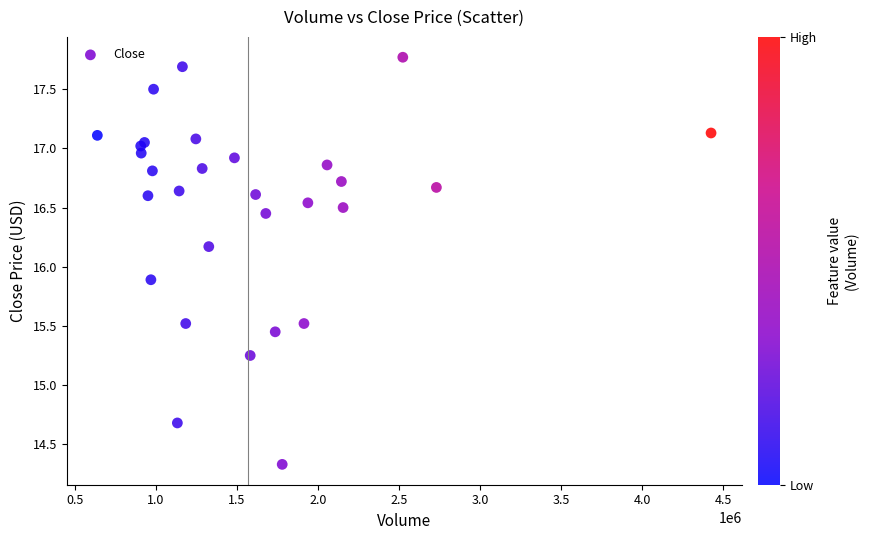

What Y value in the scatter plot is closest to 16?

15.9